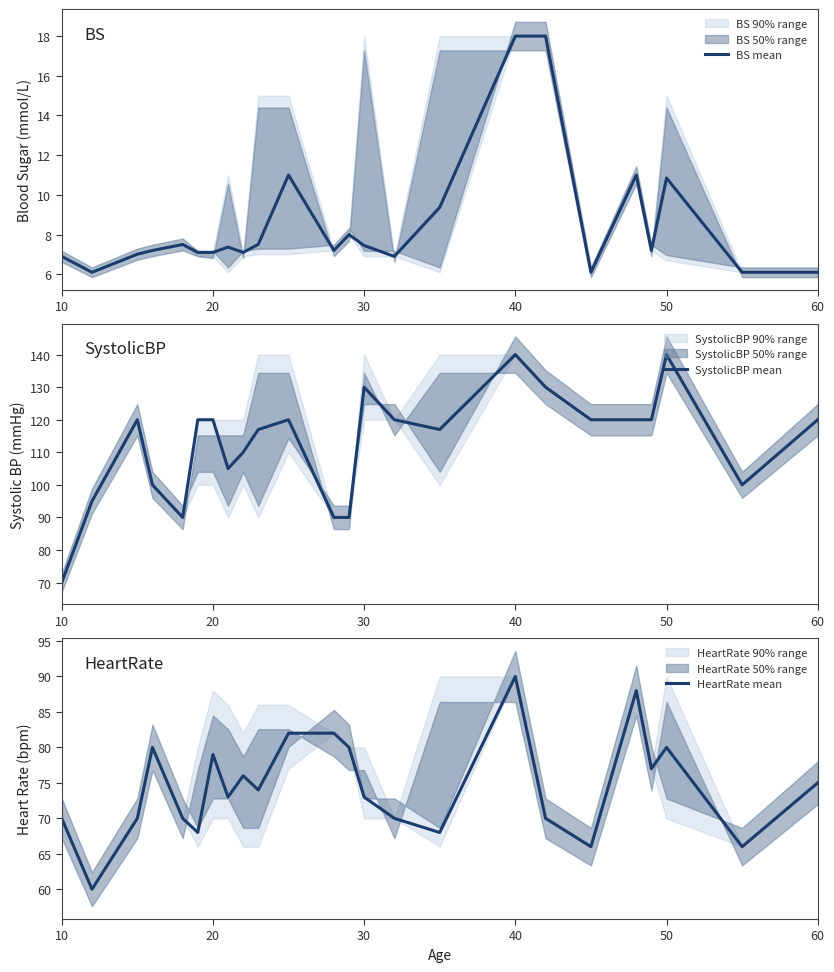

What is the lowest value of the SystolicBP mean series?

70